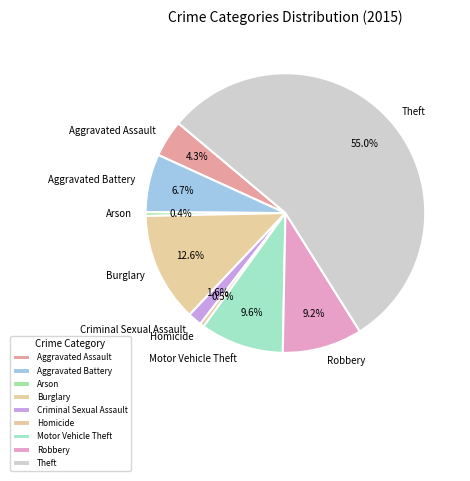

Is it true that Robbery is 17% of the pie?

False